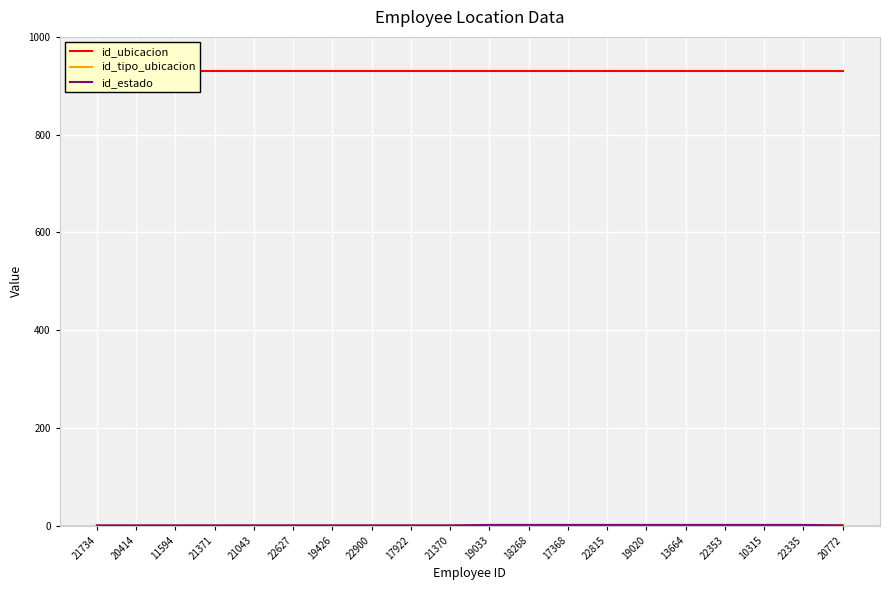

What is the difference between the maximum and minimum values in the id_estado series?

1